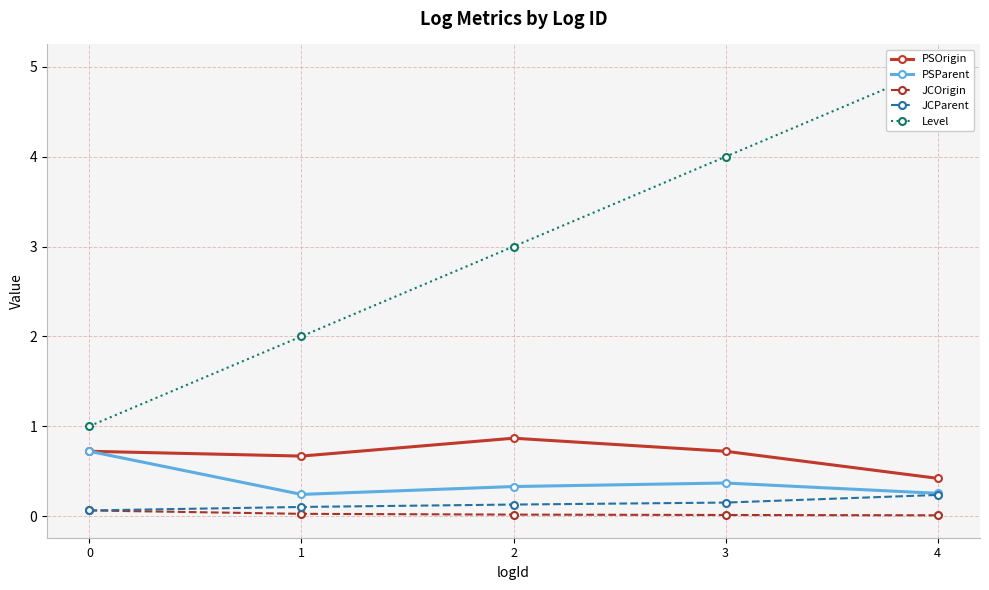

In PSParent, how many points are higher than both neighbors (excluding endpoints)?

1